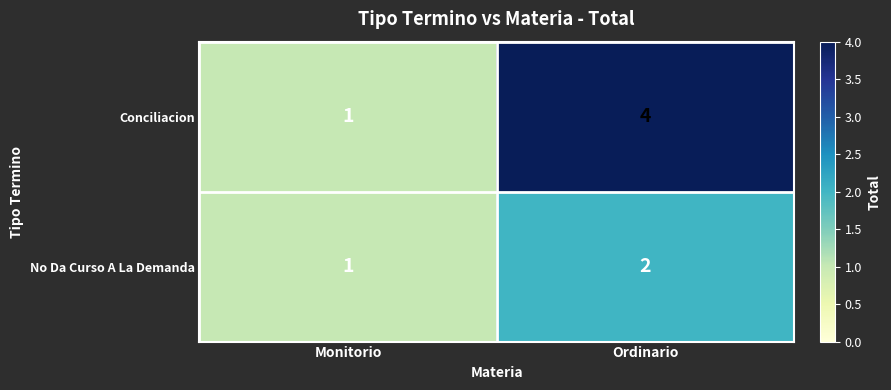

List the series in order of their overall mean, highest first.

Conciliacion, No Da Curso A La Demanda